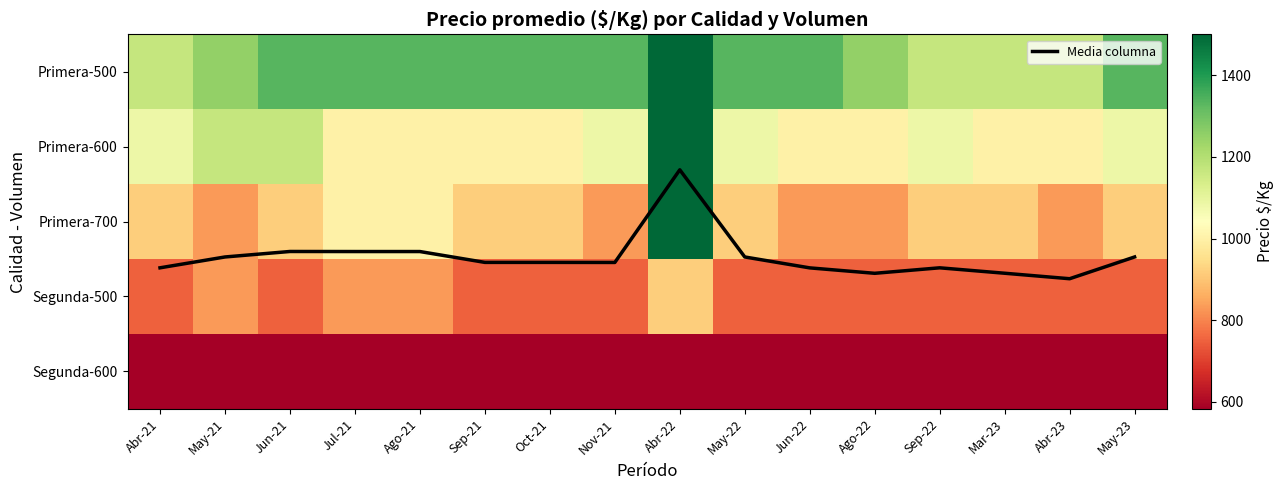

Is it true that Primera-600 equals 1083.0 at Nov-21?

True